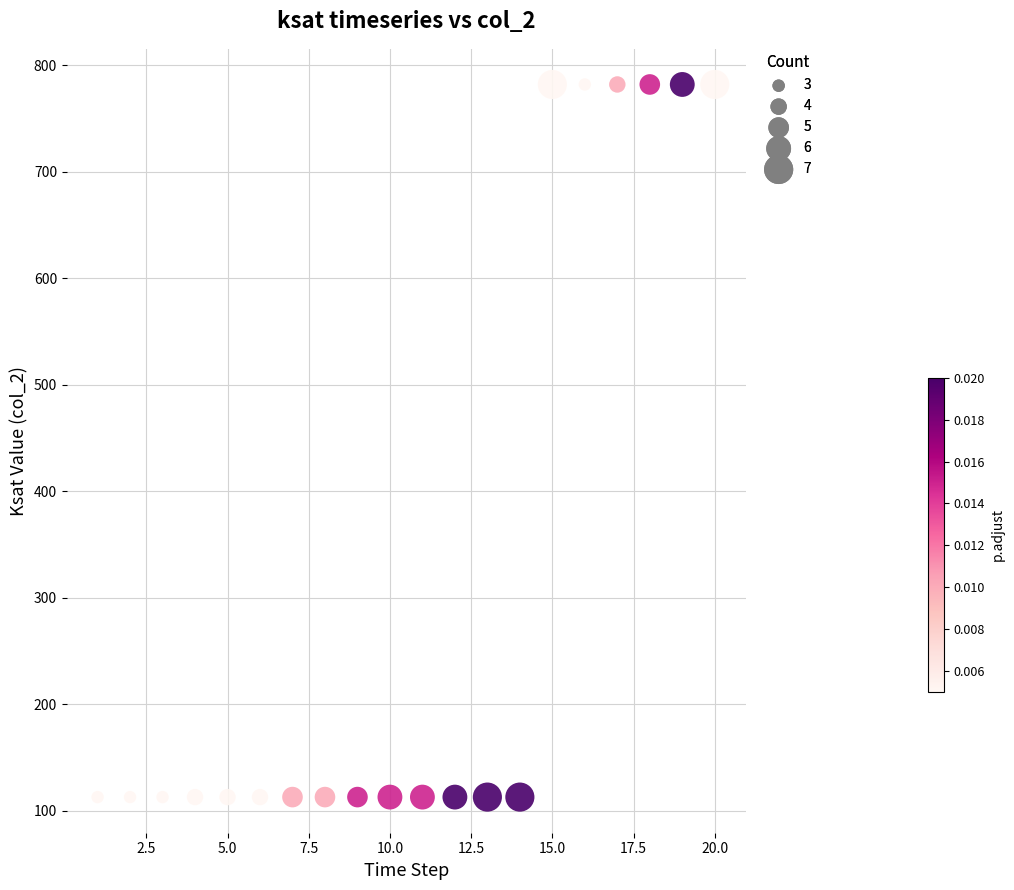

What is the range of X values (max minus min)?

19.0